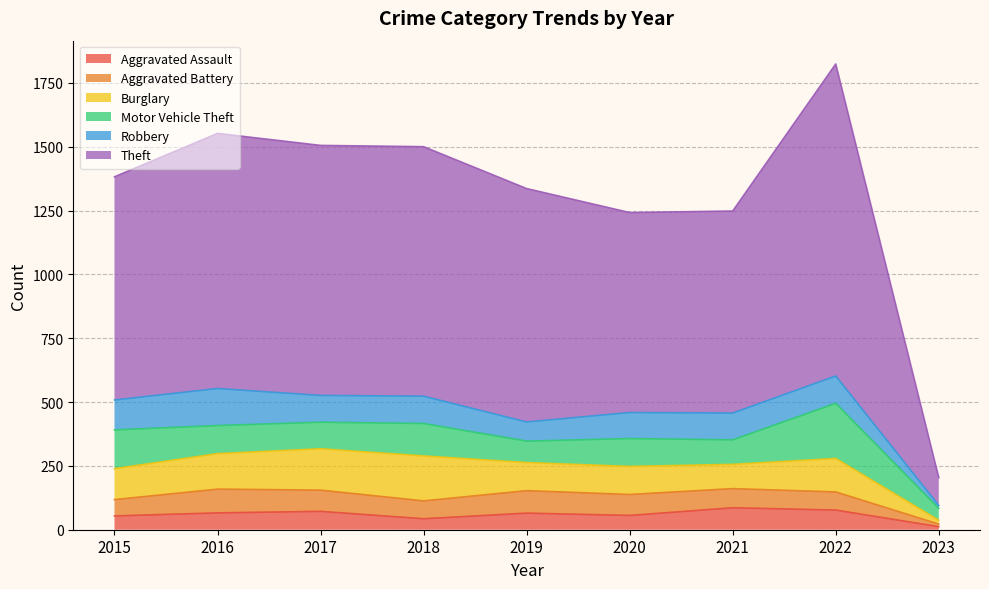

How many categories are shown in the chart?

9